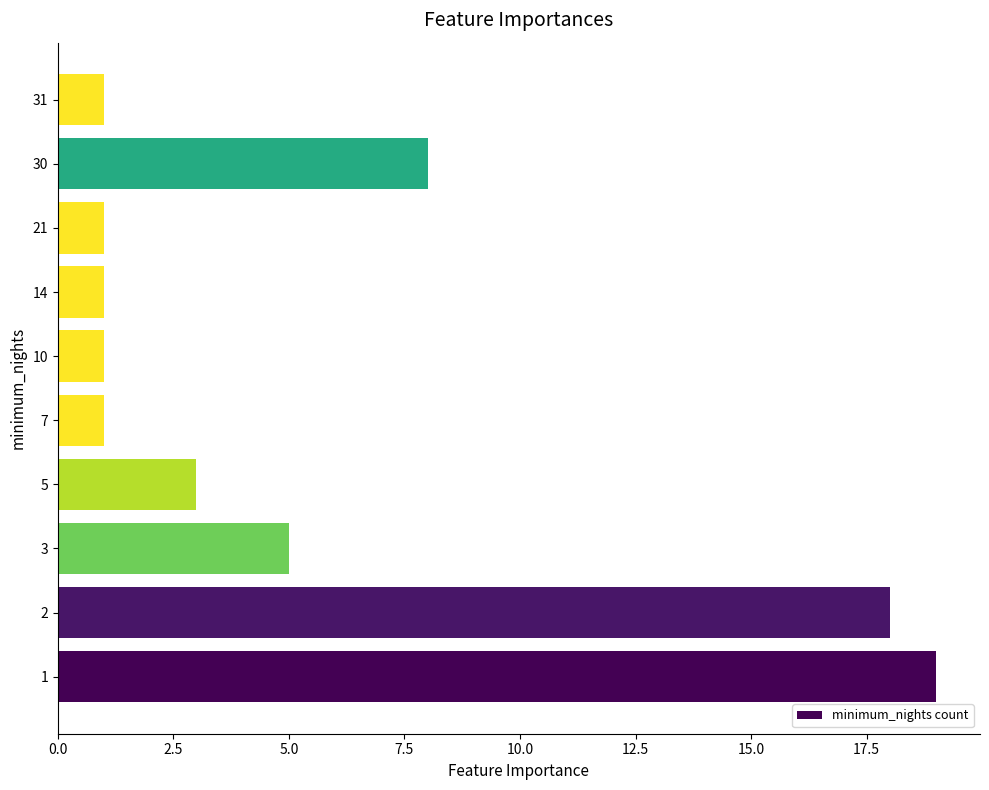

What is the ratio of the value at 5 to the value at 30?

0.4